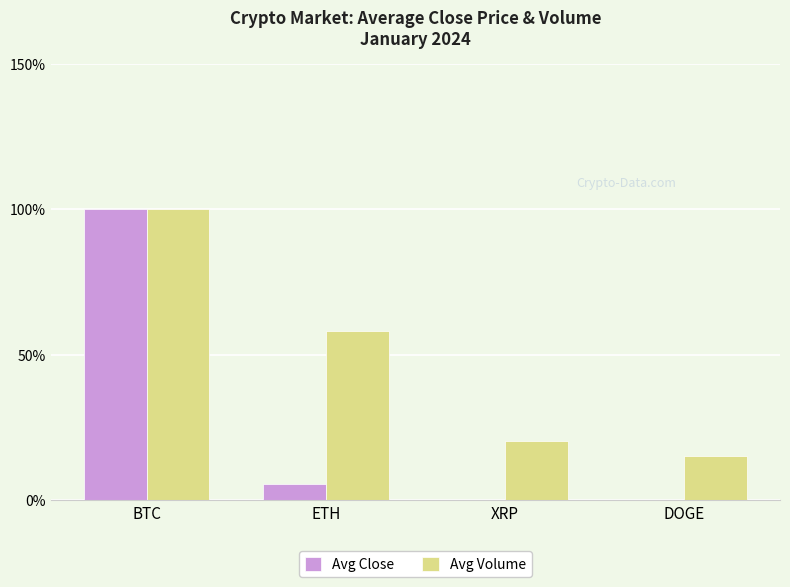

What is the maximum value for Avg Close?

100.0